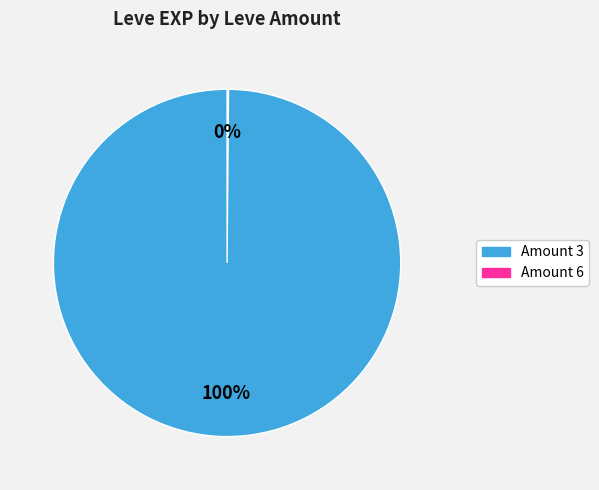

Is there any slice that represents more than half of the pie?

Yes